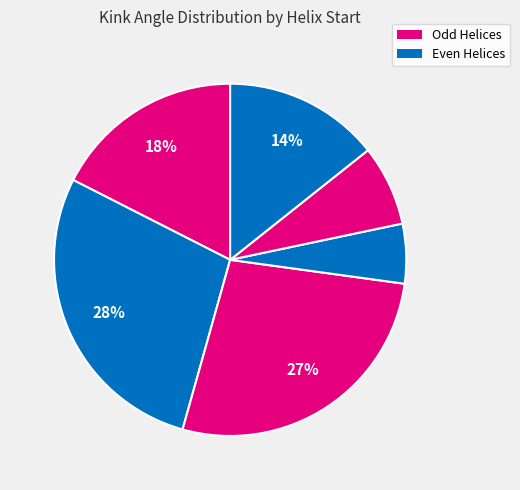

Count the number of slices in the pie.

6